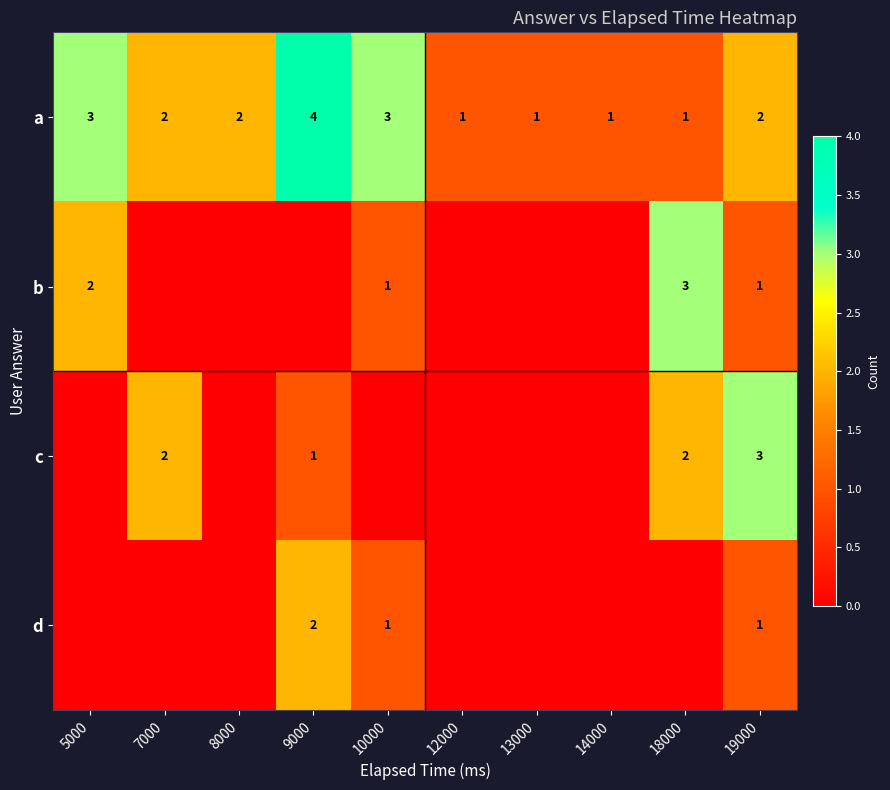

What is the sum of all a values?

20